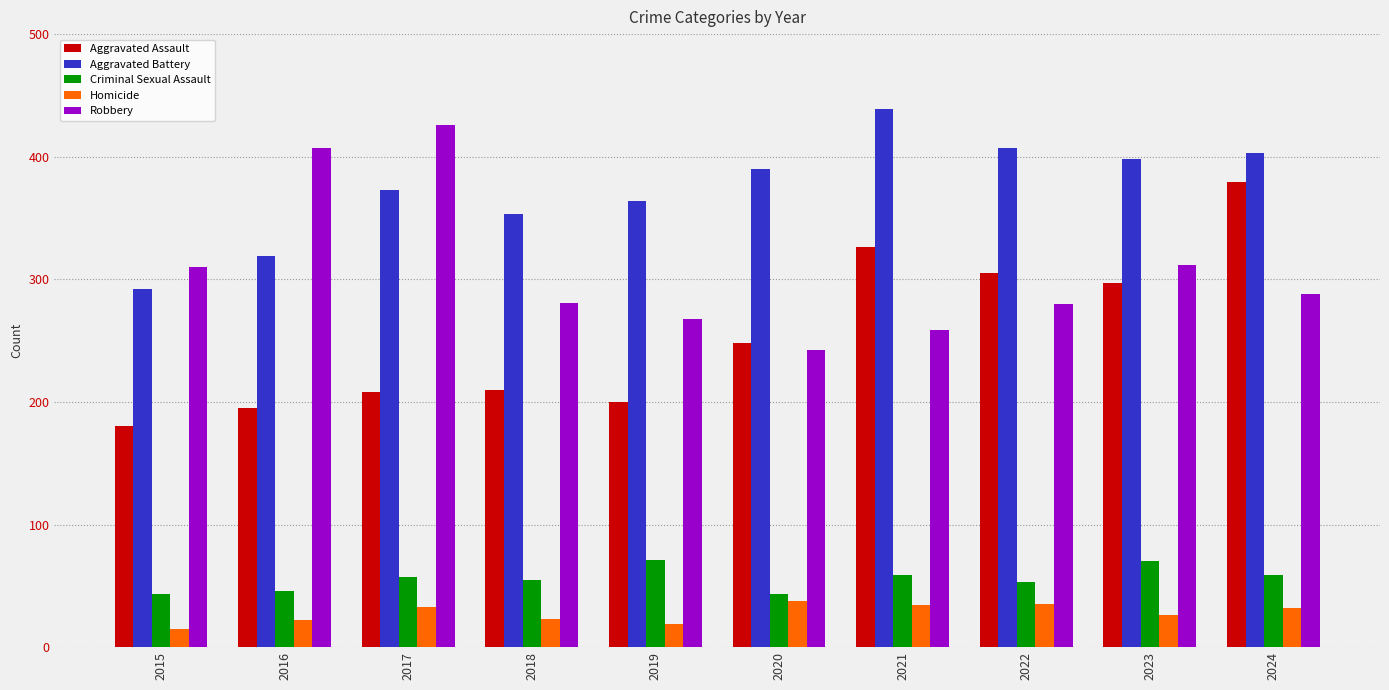

What is the sum of all Homicide values?

277